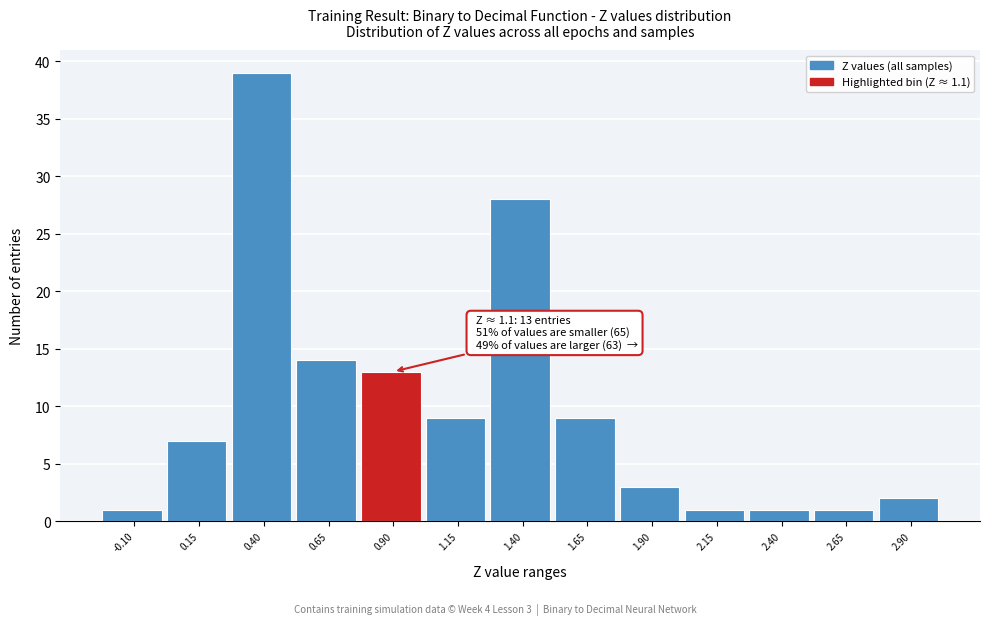

Reading left to right, list all the values displayed in this chart.

-0.10=1	0.15=7	0.40=39	0.65=14	0.90=13	1.15=9	1.40=28	1.65=9	1.90=3	2.15=1	2.40=1	2.65=1	2.90=2